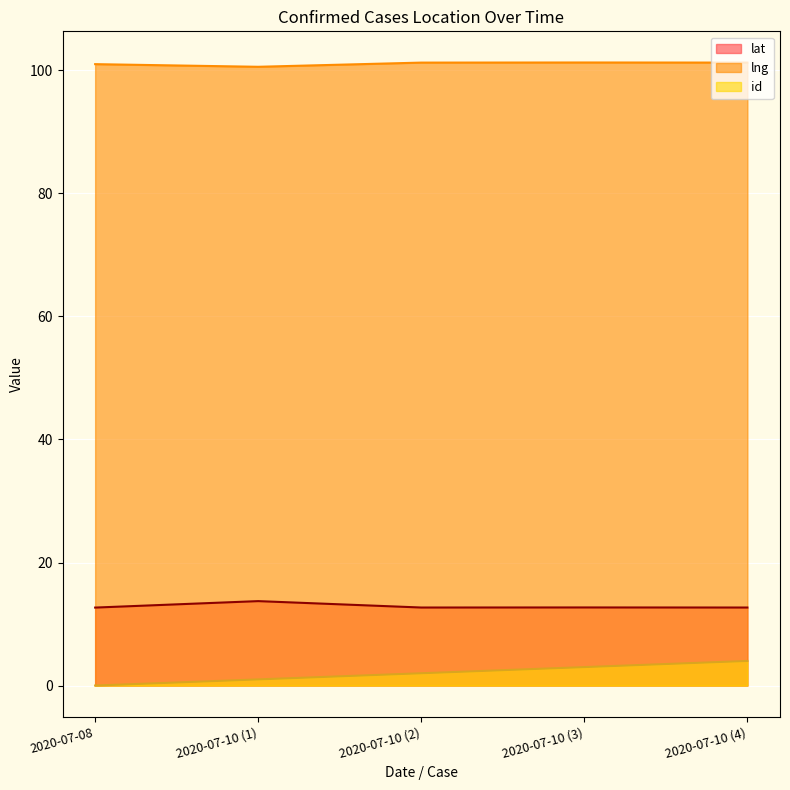

The lat series shows 13.7 at 2020-07-10 (1). True or false?

True